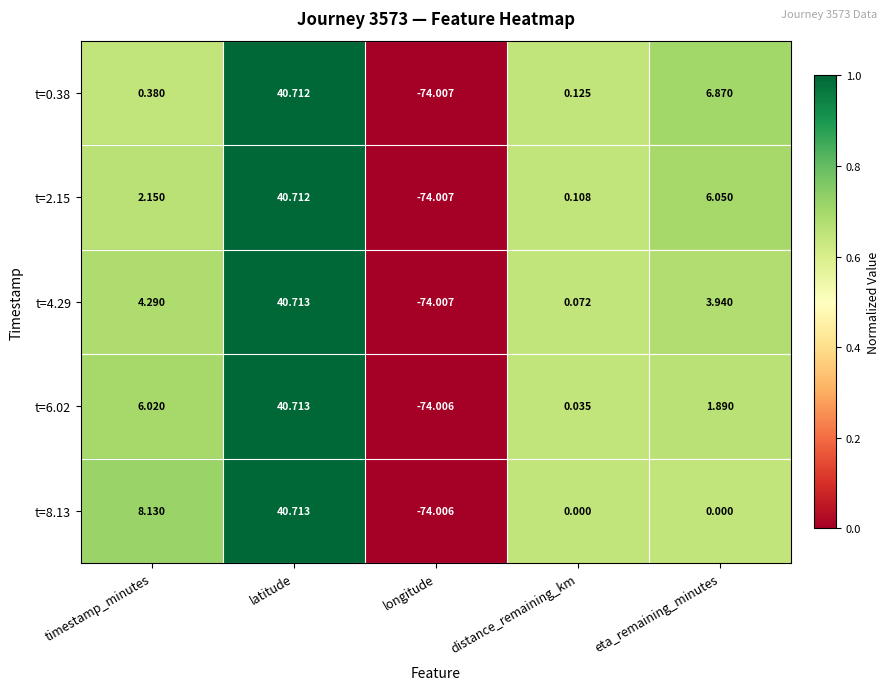

Rank the categories by t=6.02 value from lowest to highest.

longitude, distance_remaining_km, eta_remaining_minutes, timestamp_minutes, latitude